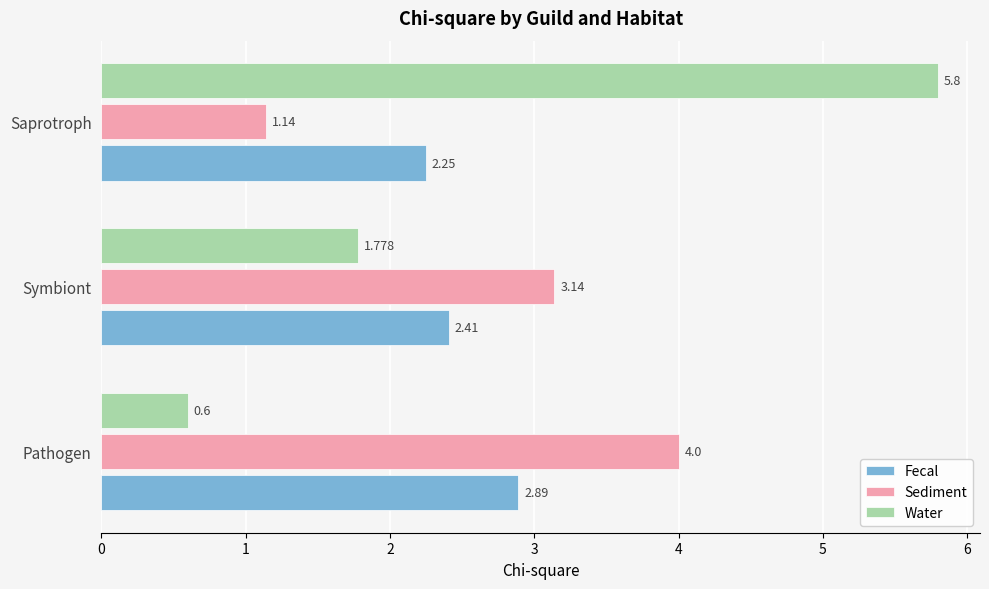

At which category is the sum across all series the highest?

Saprotroph